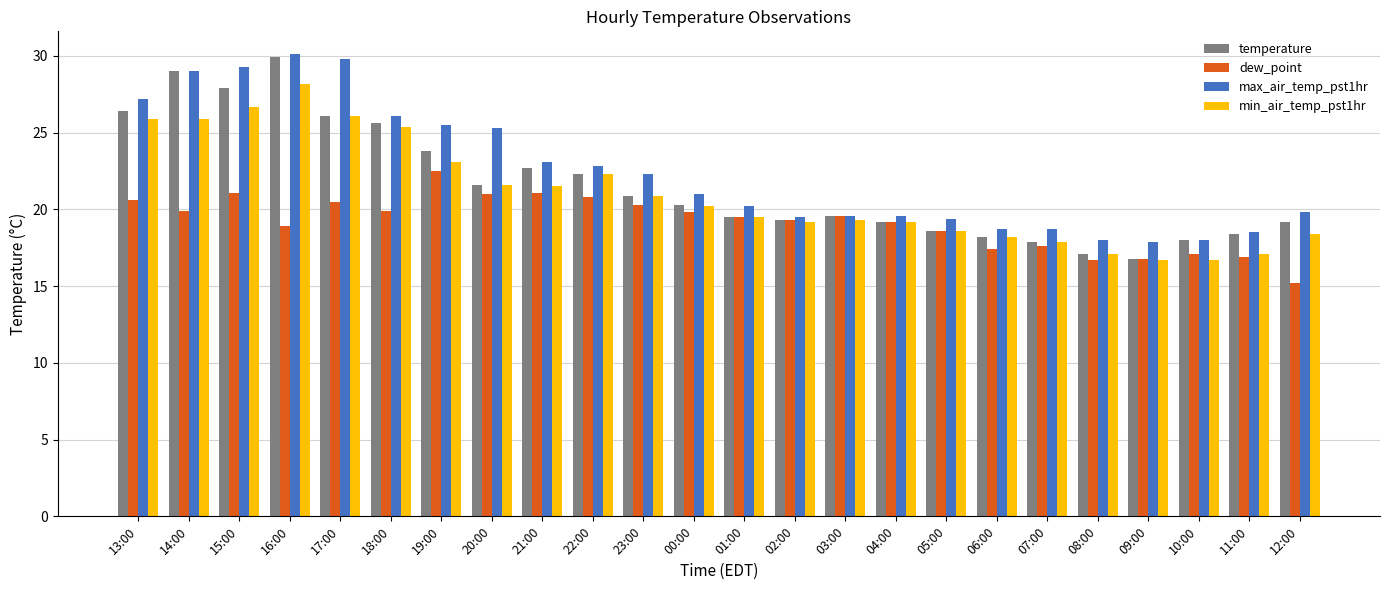

What is the sum of the max_air_temp_pst1hr values at 04:00 and 21:00?

42.7